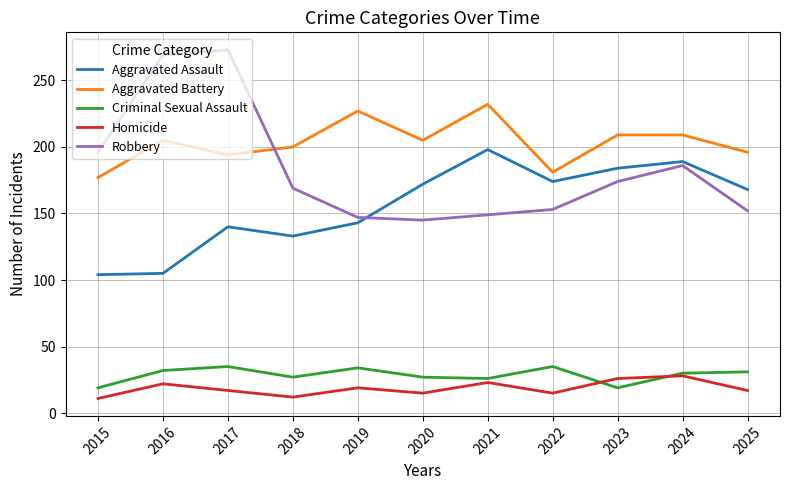

What is the total value across all series at 2020?

564